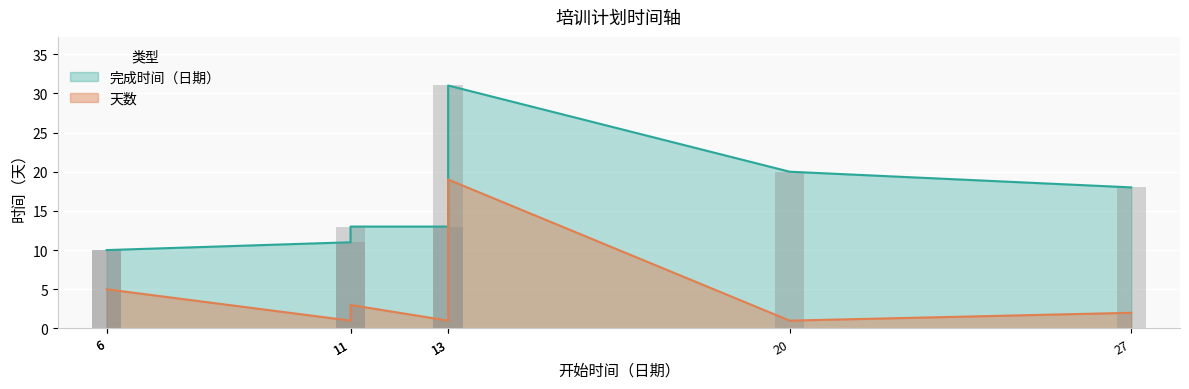

Which series changed the most between 6 and 11?

天数